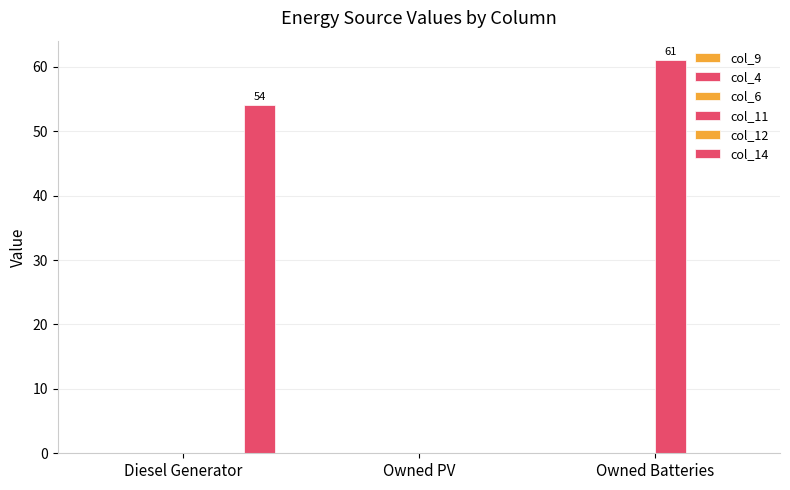

How many data points does each series have?

3